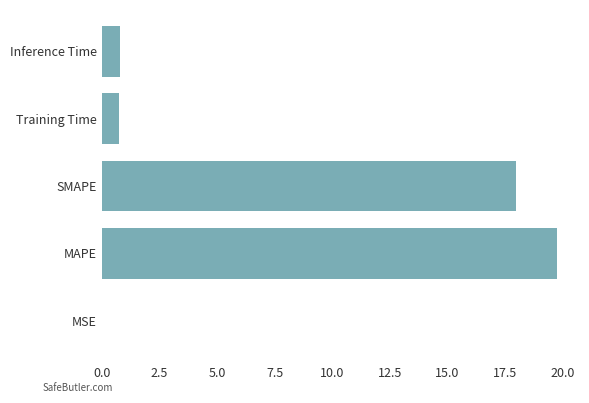

Read the value at SMAPE.

18.0